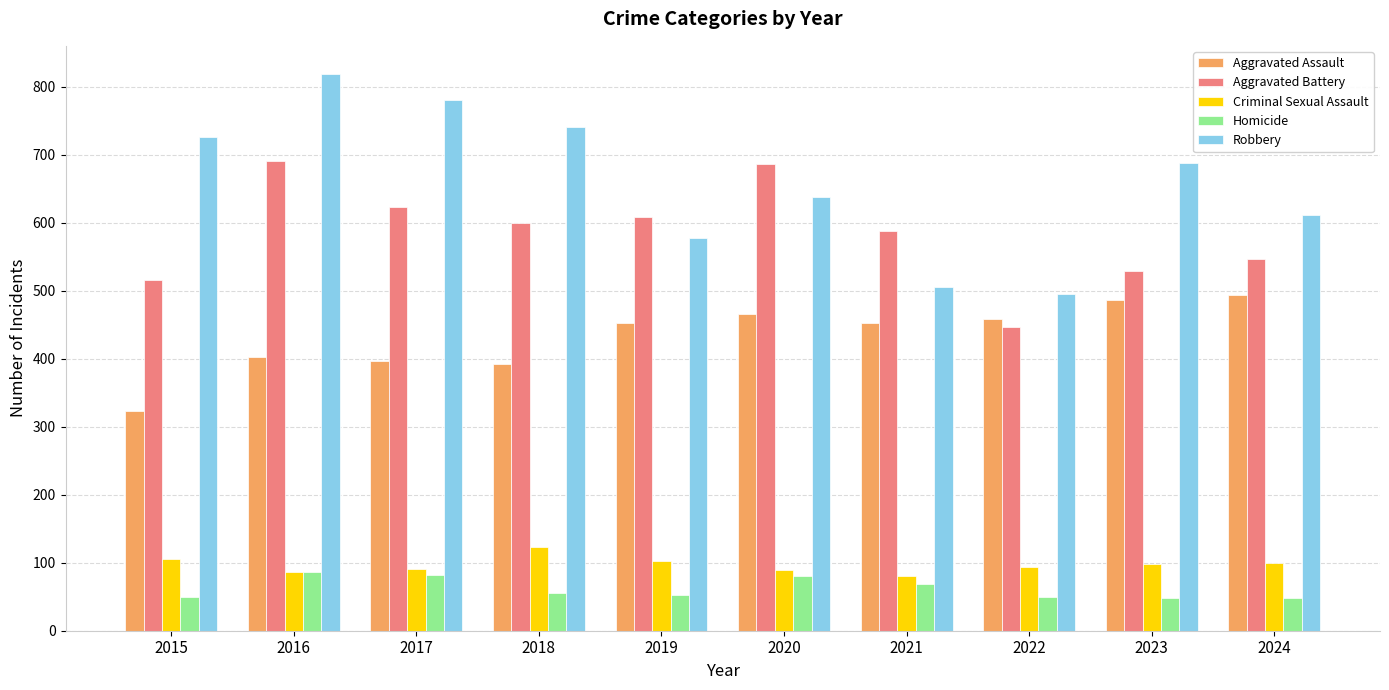

What is the difference between the maximum and minimum values in the Aggravated Battery series?

245